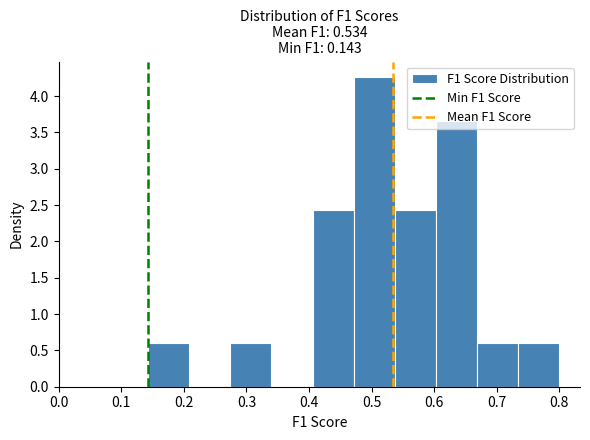

How tall is the bar that spans 0.67 to 0.73 on the x-axis? Neither the bar edges nor the heights are printed on the chart, so give them approximately, as read against the axes.

0.60